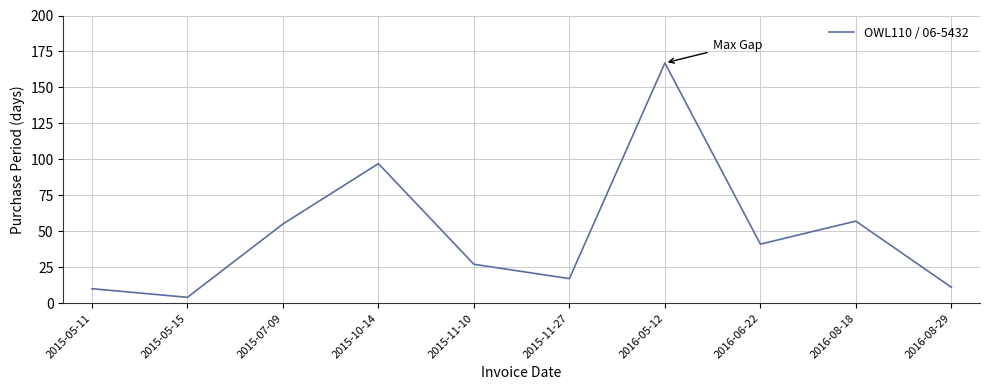

Where is the data nearest to the value 85?

2015-10-14